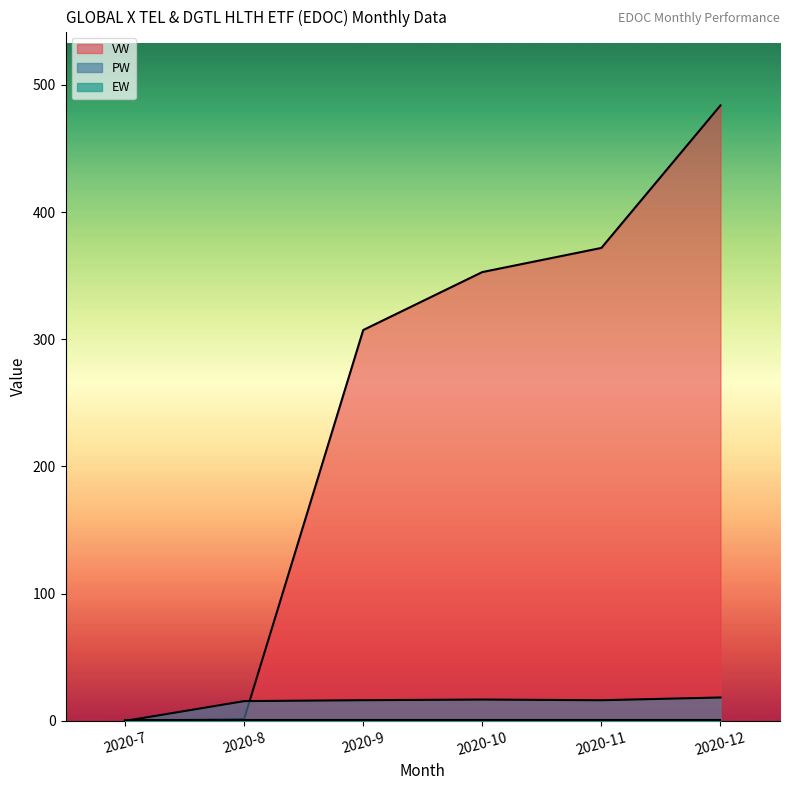

Which series has the largest total across all categories?

VW